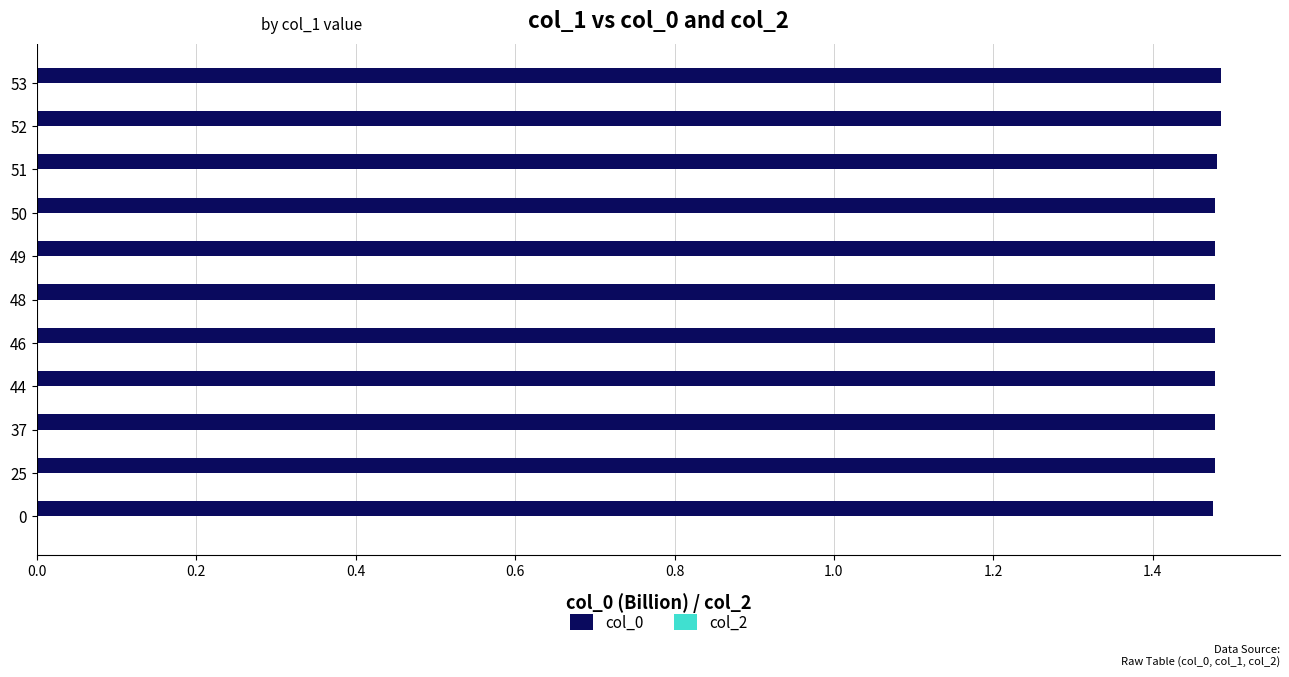

Is it true that the value at 0 is 1.5?

True